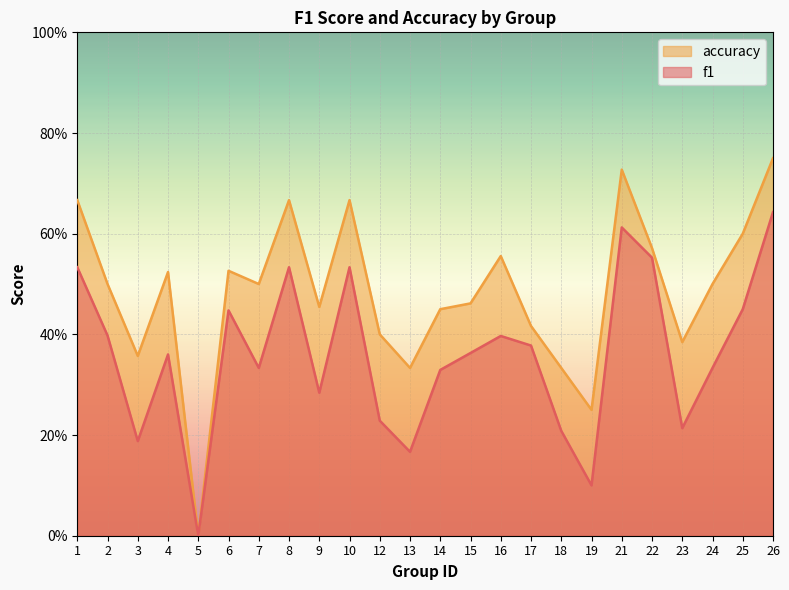

Which series has the largest range (max minus min)?

accuracy